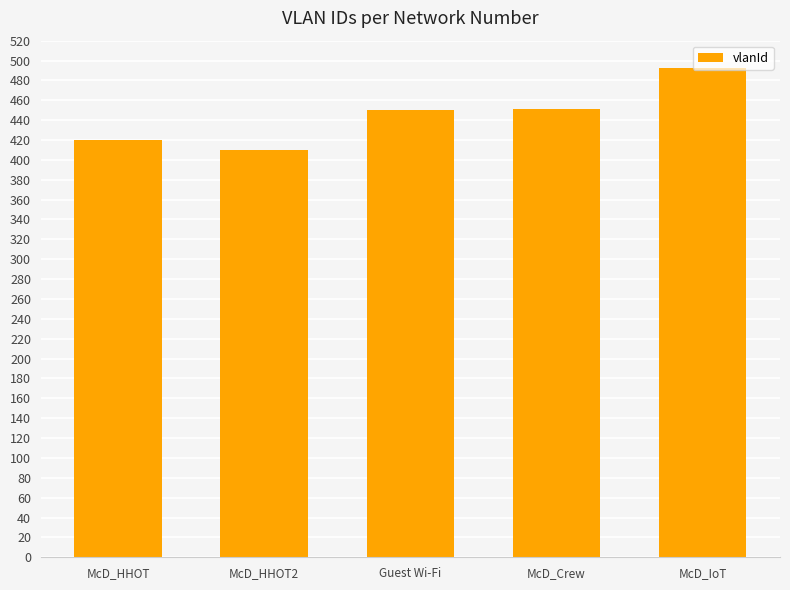

True or false: the data shows 451 at McD_Crew.

True